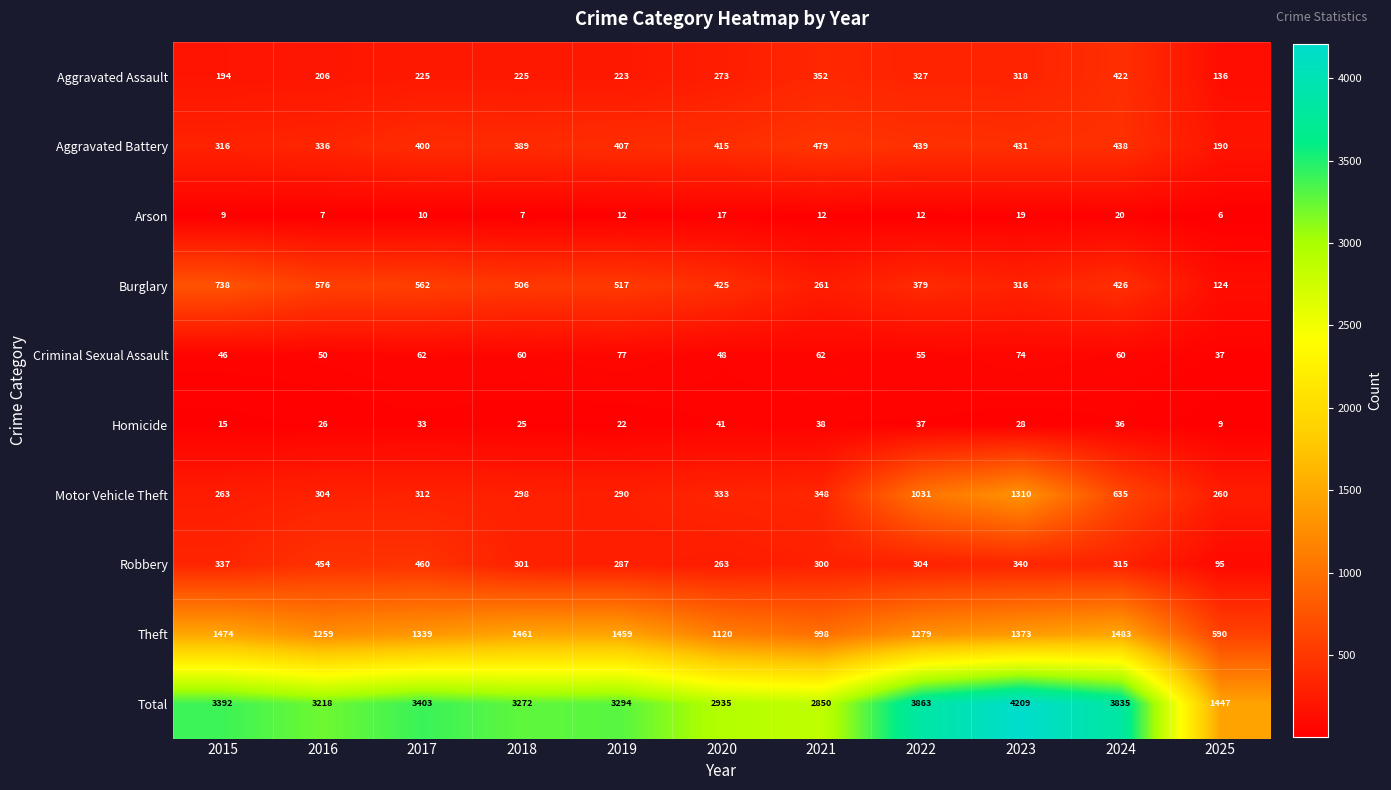

Where does the Total series first go above 3294?

2015